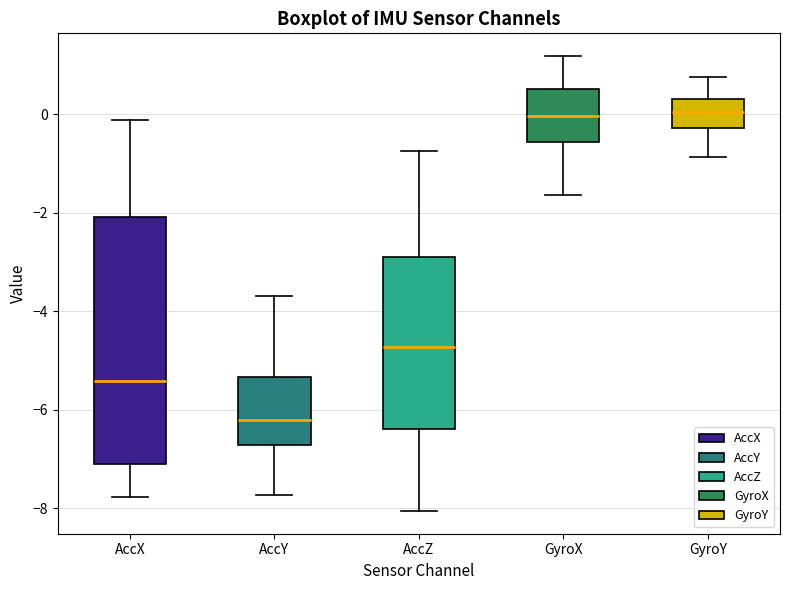

Reading left to right, transcribe this box plot: for each box, give where its median line is, the range the box spans, and where its two whiskers end, as read against the y-axis. The values are not printed on the chart, so give them approximately, as read against the axis.

AccX: median -5.4, box -7.2 to -2.0, whiskers -7.8 to -0.2
AccY: median -6.2, box -6.8 to -5.4, whiskers -7.8 to -3.6
AccZ: median -4.8, box -6.4 to -3.0, whiskers -8.0 to -0.8
GyroX: median 0.0, box -0.6 to 0.6, whiskers -1.6 to 1.2
GyroY: median 0.0, box -0.2 to 0.4, whiskers -0.8 to 0.8